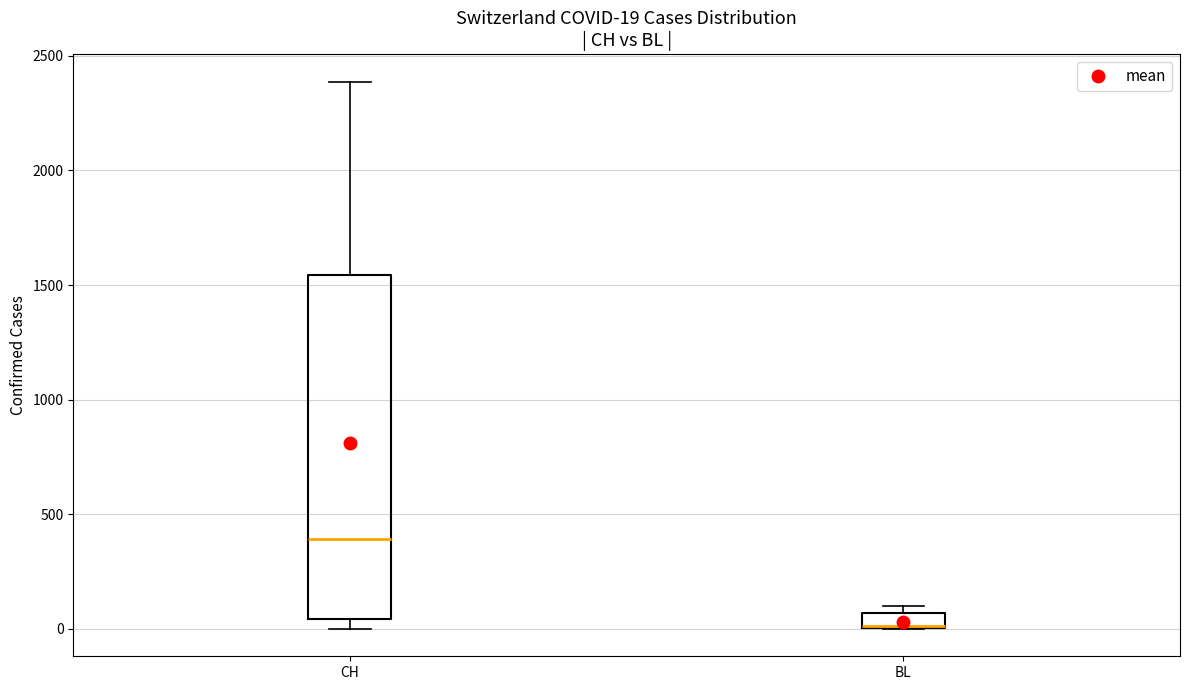

Comparing the boxes themselves (not the whiskers), which one is the tallest?

CH